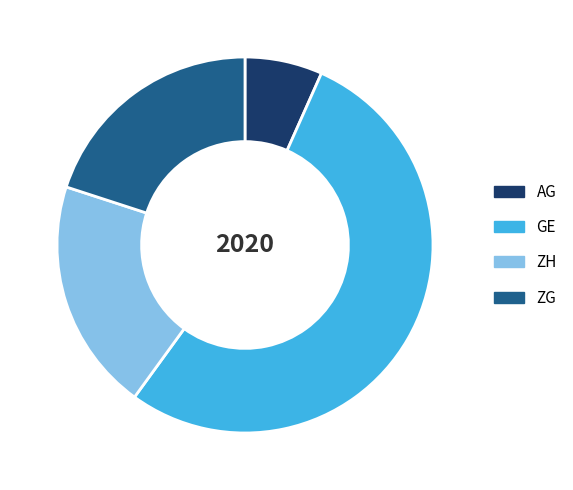

True or false: ZH accounts for 20% of the total.

True